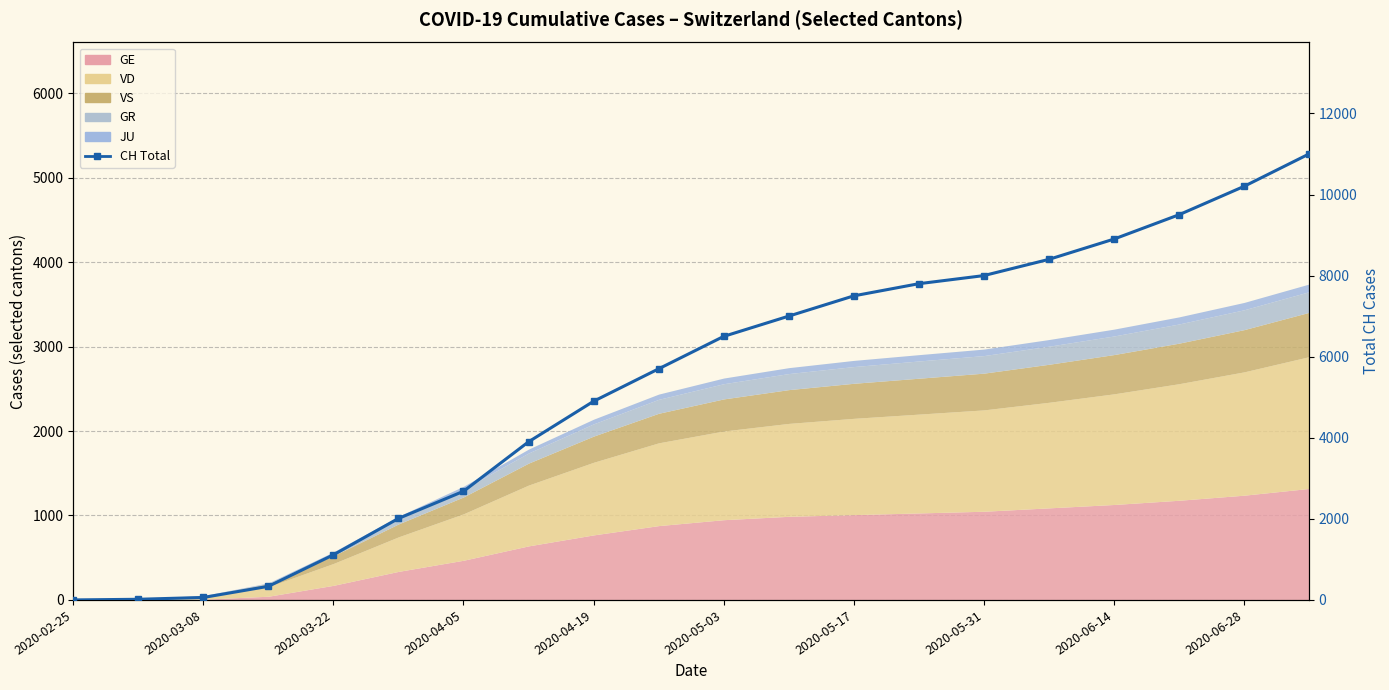

True or false: the data shows 5594 at 2020-06-28.

False